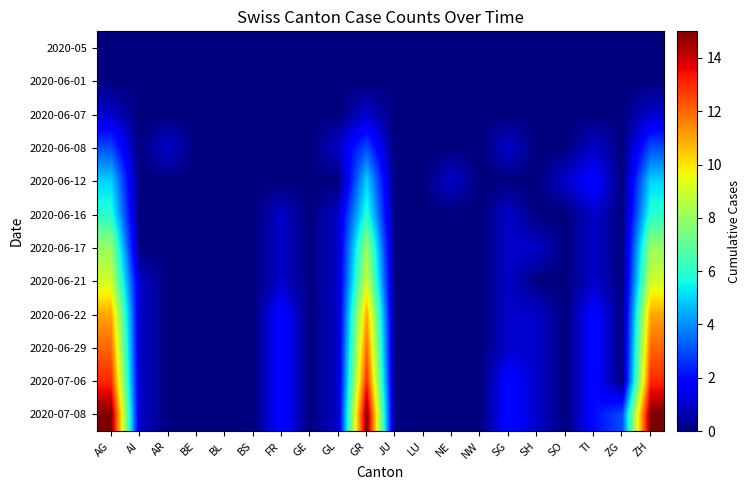

Rank the series at AI from highest to lowest value.

2020-06-21, 2020-06-22, 2020-06-29, 2020-07-06, 2020-07-08, 2020-05, 2020-06-01, 2020-06-07, 2020-06-08, 2020-06-12, 2020-06-16, 2020-06-17